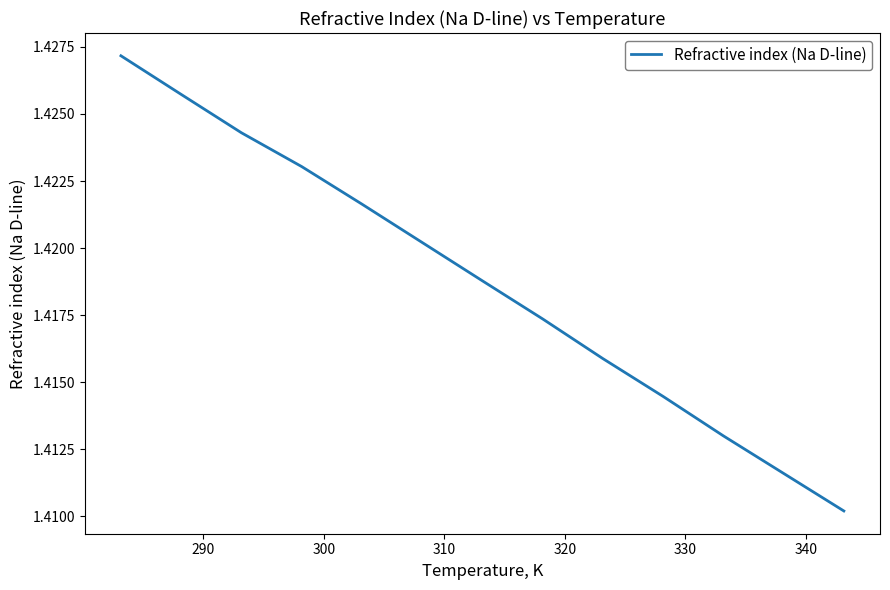

How many lines are shown in the chart?

1